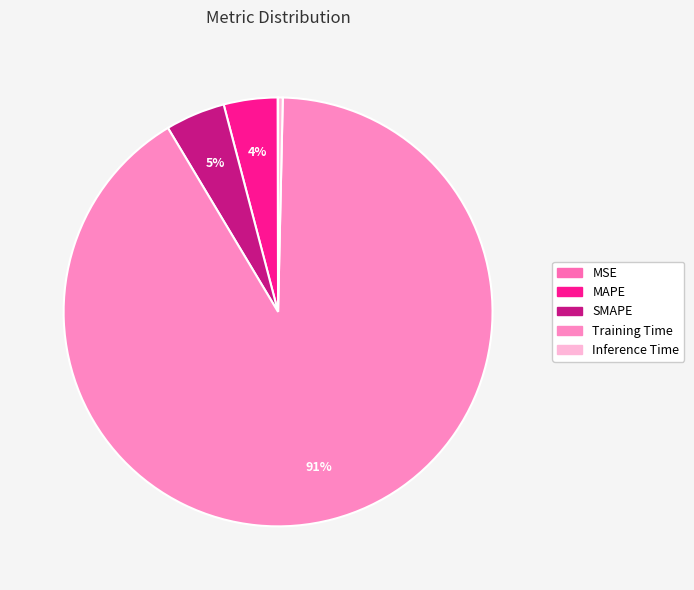

Rank the categories by value from lowest to highest.

MSE, Inference Time, MAPE, SMAPE, Training Time